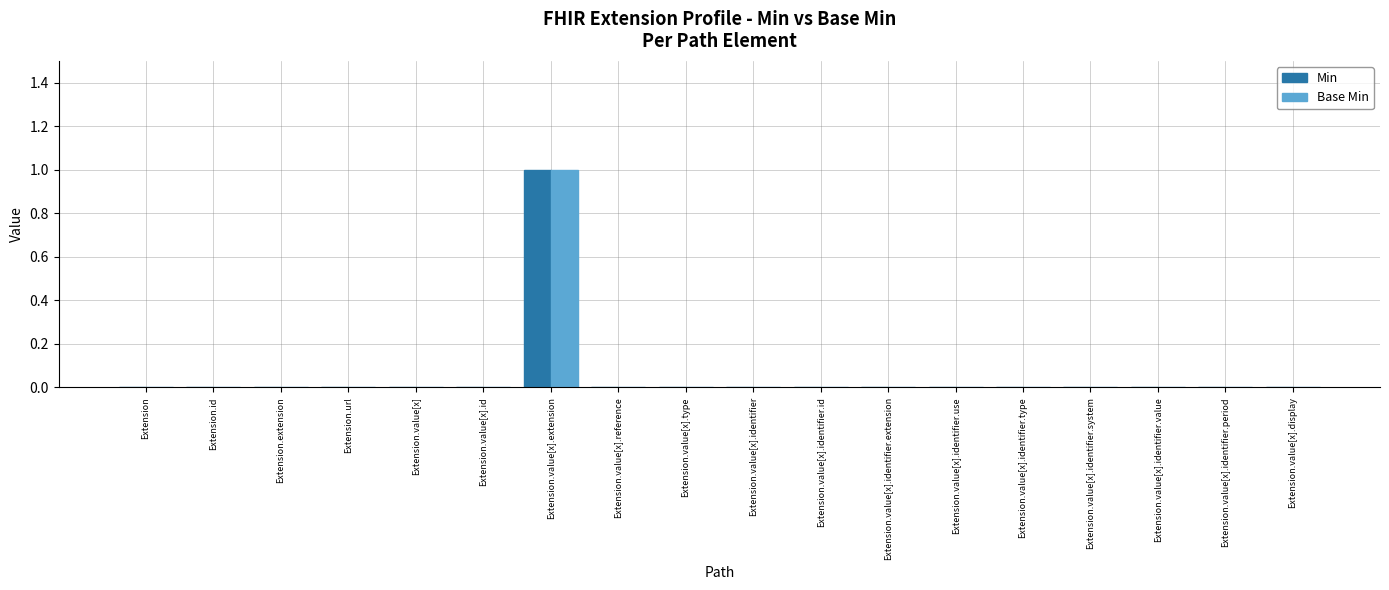

Reading left to right, list all the values displayed in this chart.

Min: 0	0	0	0	0	0	1	0	0	0	0	0	0	0	0	0	0	0
Base Min: 0	0	0	0	0	0	1	0	0	0	0	0	0	0	0	0	0	0